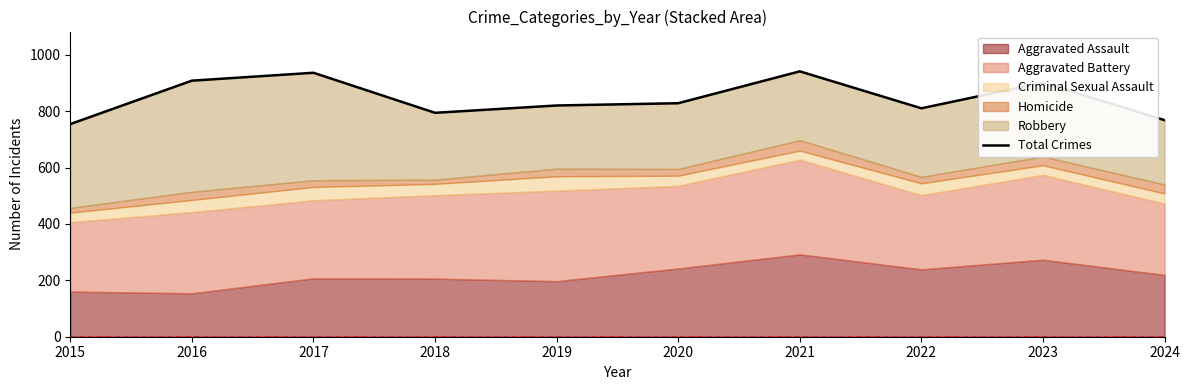

What is the average value?

846